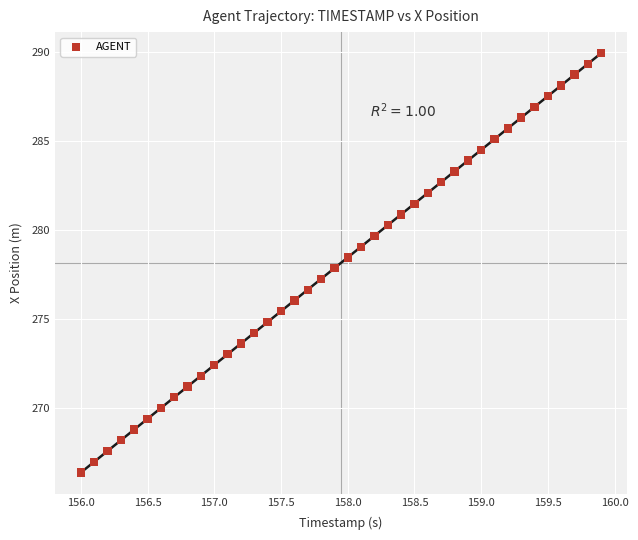

What is the range of X values (max minus min)?

3.9